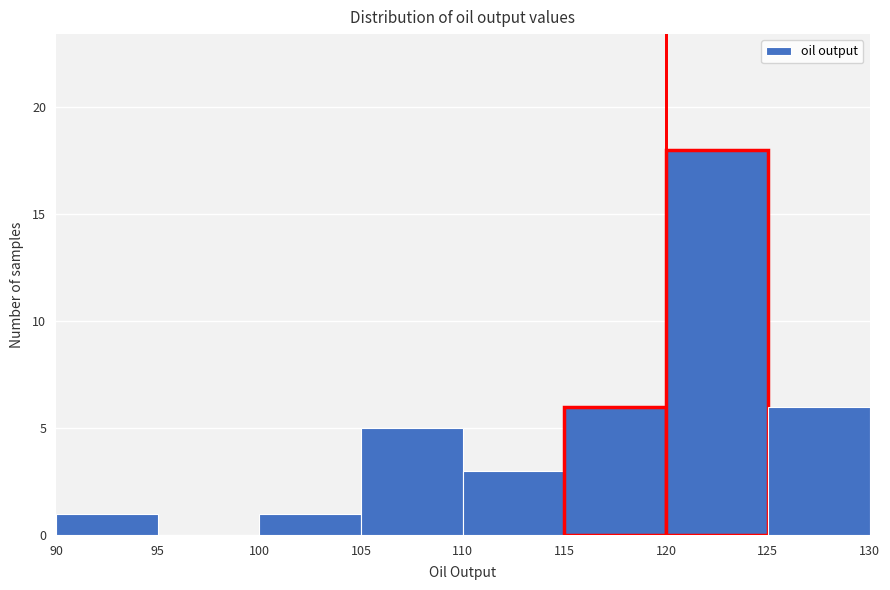

Reading left to right, transcribe this chart: for each bar, give the range it covers on the x-axis and its height. The values are not printed on the chart, so give them approximately, as read against the axis.

90 to 95: 1
95 to 100: 0
100 to 105: 1
105 to 110: 5
110 to 115: 3
115 to 120: 6
120 to 125: 18
125 to 130: 6